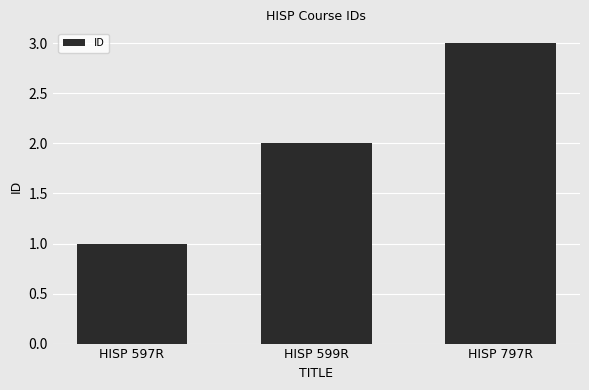

List the labels in order of value, largest first.

HISP 797R, HISP 599R, HISP 597R